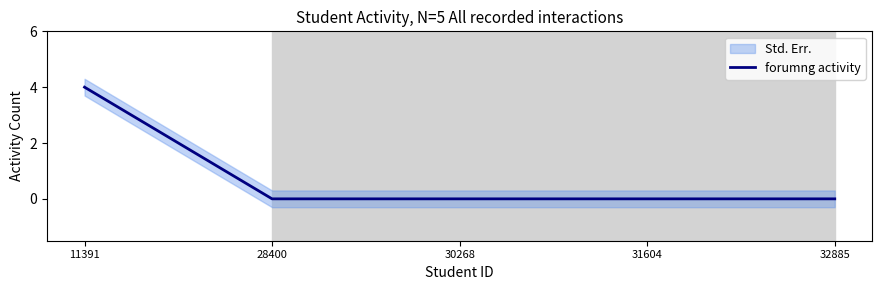

Where is the data nearest to the value 2?

11391